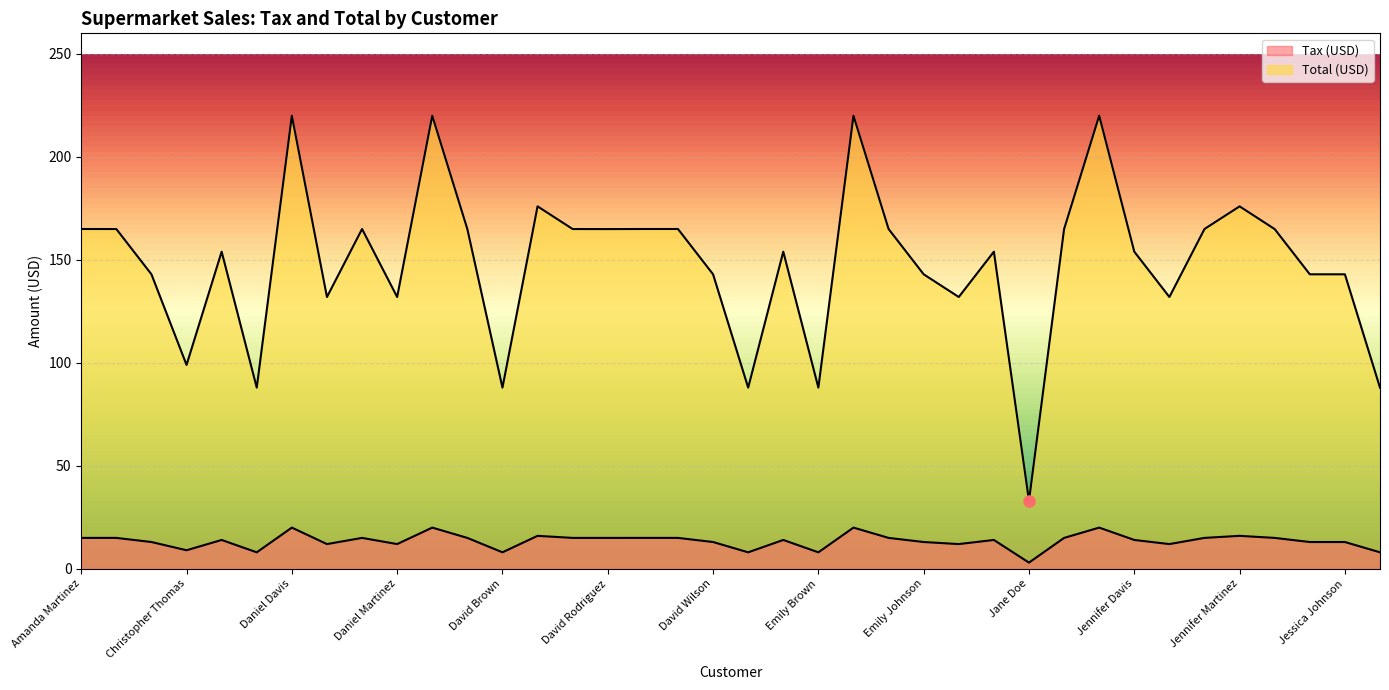

Is it true that Tax (USD) equals 25.2 at Daniel Wilson?

False